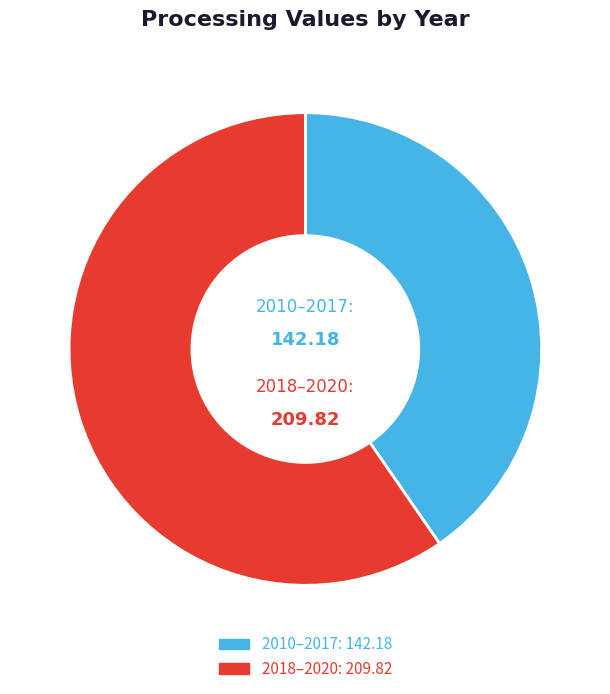

Does any single category account for the majority?

Yes